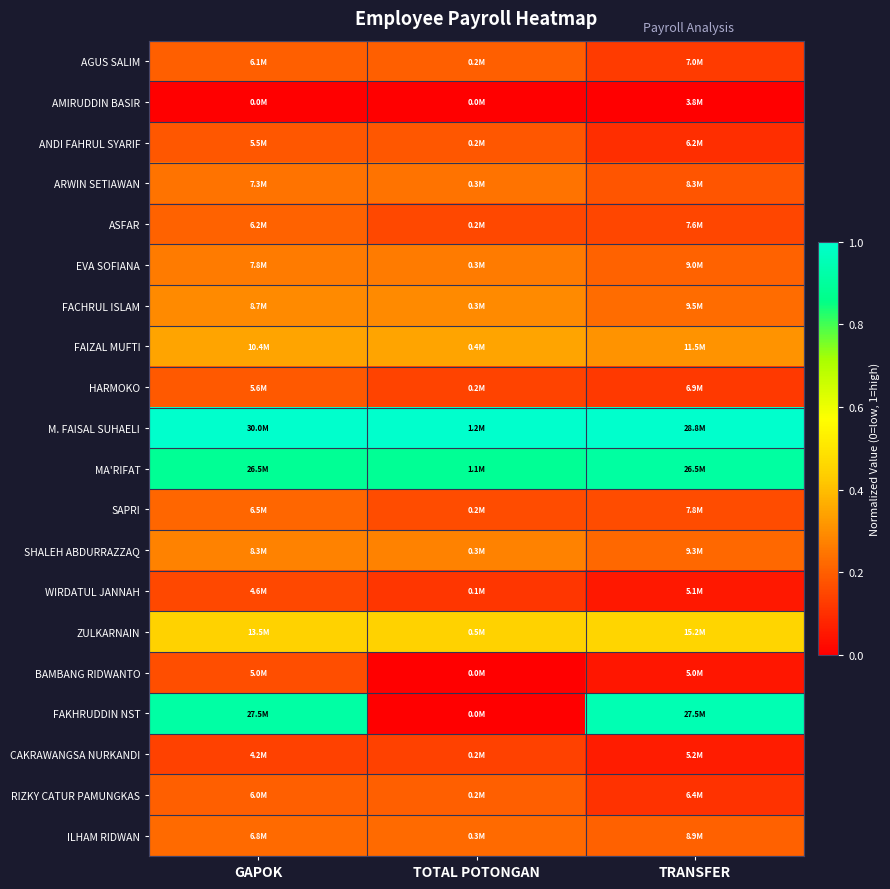

Reading right to left, what are all the values shown in this chart?

AGUS SALIM: TRANSFER=0.1	TOTAL POTONGAN=0.2	GAPOK=0.2
AMIRUDDIN BASIR: TRANSFER=0.0	TOTAL POTONGAN=0.0	GAPOK=0.0
ANDI FAHRUL SYARIF: TRANSFER=0.1	TOTAL POTONGAN=0.2	GAPOK=0.2
ARWIN SETIAWAN: TRANSFER=0.2	TOTAL POTONGAN=0.2	GAPOK=0.2
ASFAR: TRANSFER=0.2	TOTAL POTONGAN=0.2	GAPOK=0.2
EVA SOFIANA: TRANSFER=0.2	TOTAL POTONGAN=0.3	GAPOK=0.3
FACHRUL ISLAM: TRANSFER=0.2	TOTAL POTONGAN=0.3	GAPOK=0.3
FAIZAL MUFTI: TRANSFER=0.3	TOTAL POTONGAN=0.3	GAPOK=0.3
HARMOKO: TRANSFER=0.1	TOTAL POTONGAN=0.1	GAPOK=0.2
M. FAISAL SUHAELI: TRANSFER=1.0	TOTAL POTONGAN=1.0	GAPOK=1.0
MA'RIFAT: TRANSFER=0.9	TOTAL POTONGAN=0.9	GAPOK=0.9
SAPRI: TRANSFER=0.2	TOTAL POTONGAN=0.2	GAPOK=0.2
SHALEH ABDURRAZZAQ: TRANSFER=0.2	TOTAL POTONGAN=0.3	GAPOK=0.3
WIRDATUL JANNAH: TRANSFER=0.1	TOTAL POTONGAN=0.1	GAPOK=0.2
ZULKARNAIN: TRANSFER=0.5	TOTAL POTONGAN=0.4	GAPOK=0.4
BAMBANG RIDWANTO: TRANSFER=0.0	TOTAL POTONGAN=0.0	GAPOK=0.2
FAKHRUDDIN NST: TRANSFER=0.9	TOTAL POTONGAN=0.0	GAPOK=0.9
CAKRAWANGSA NURKANDI: TRANSFER=0.1	TOTAL POTONGAN=0.1	GAPOK=0.1
RIZKY CATUR PAMUNGKAS: TRANSFER=0.1	TOTAL POTONGAN=0.2	GAPOK=0.2
ILHAM RIDWAN: TRANSFER=0.2	TOTAL POTONGAN=0.2	GAPOK=0.2